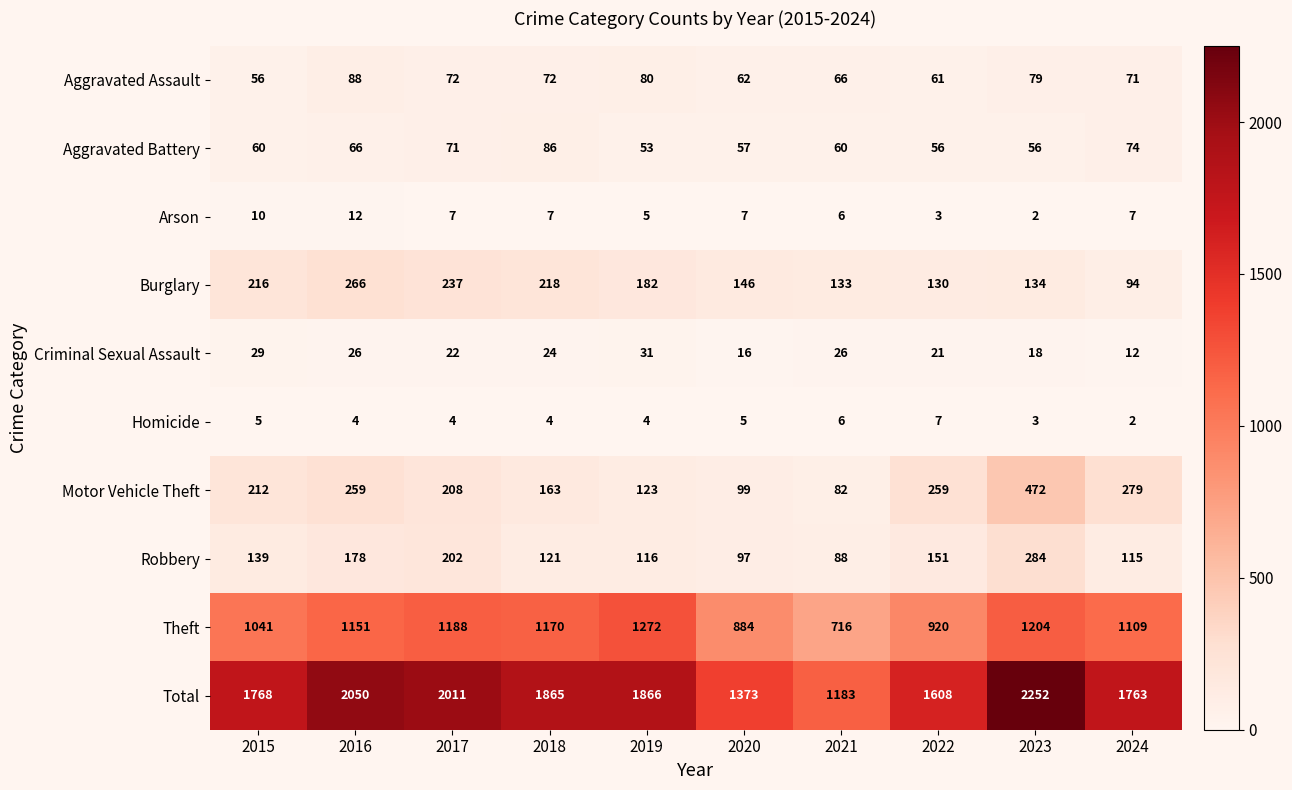

Which label corresponds to the largest value in the chart?

2023